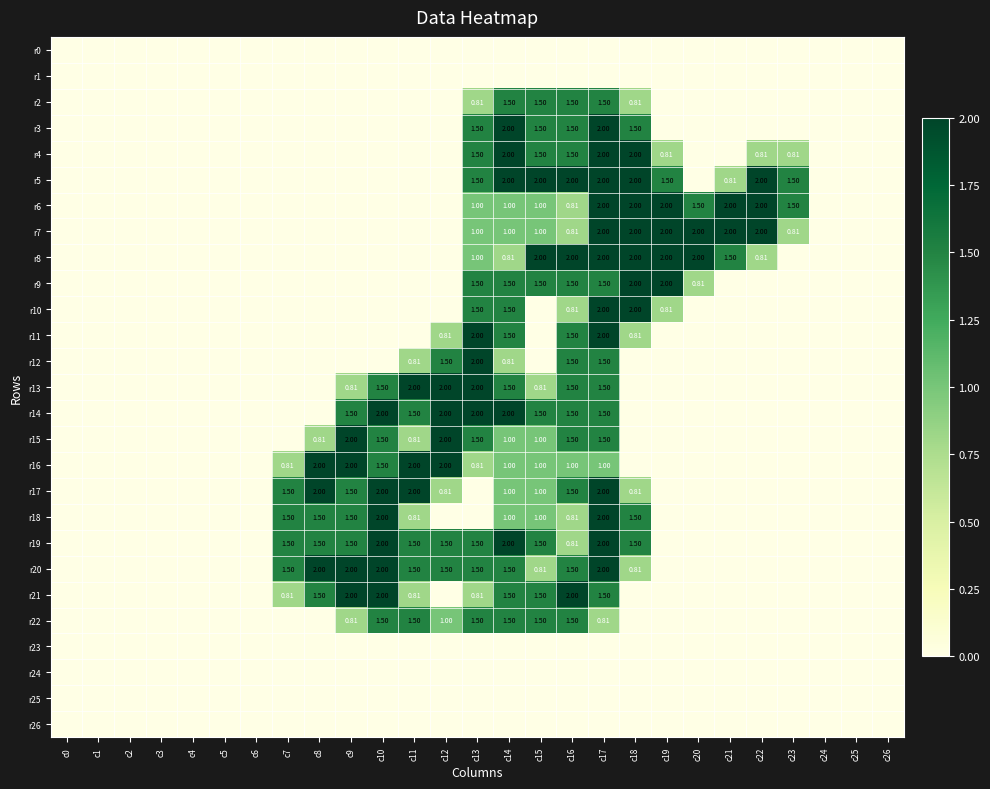

At c21, list the series in order from largest to smallest.

r6, r7, r8, r5, r0, r1, r2, r3, r4, r9, r10, r11, r12, r13, r14, r15, r16, r17, r18, r19, r20, r21, r22, r23, r24, r25, r26